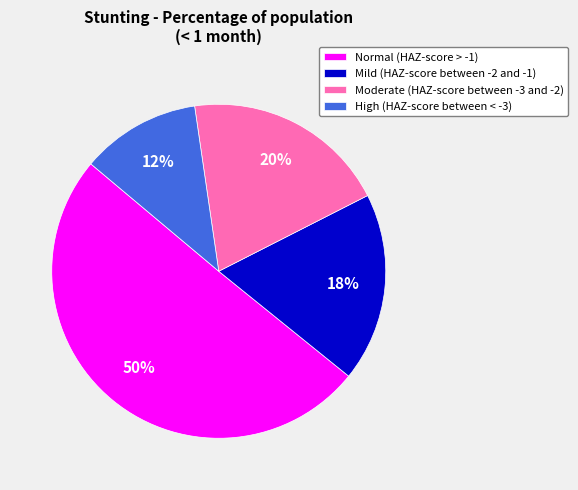

Is High (HAZ-score between < -3) the majority of the pie?

No